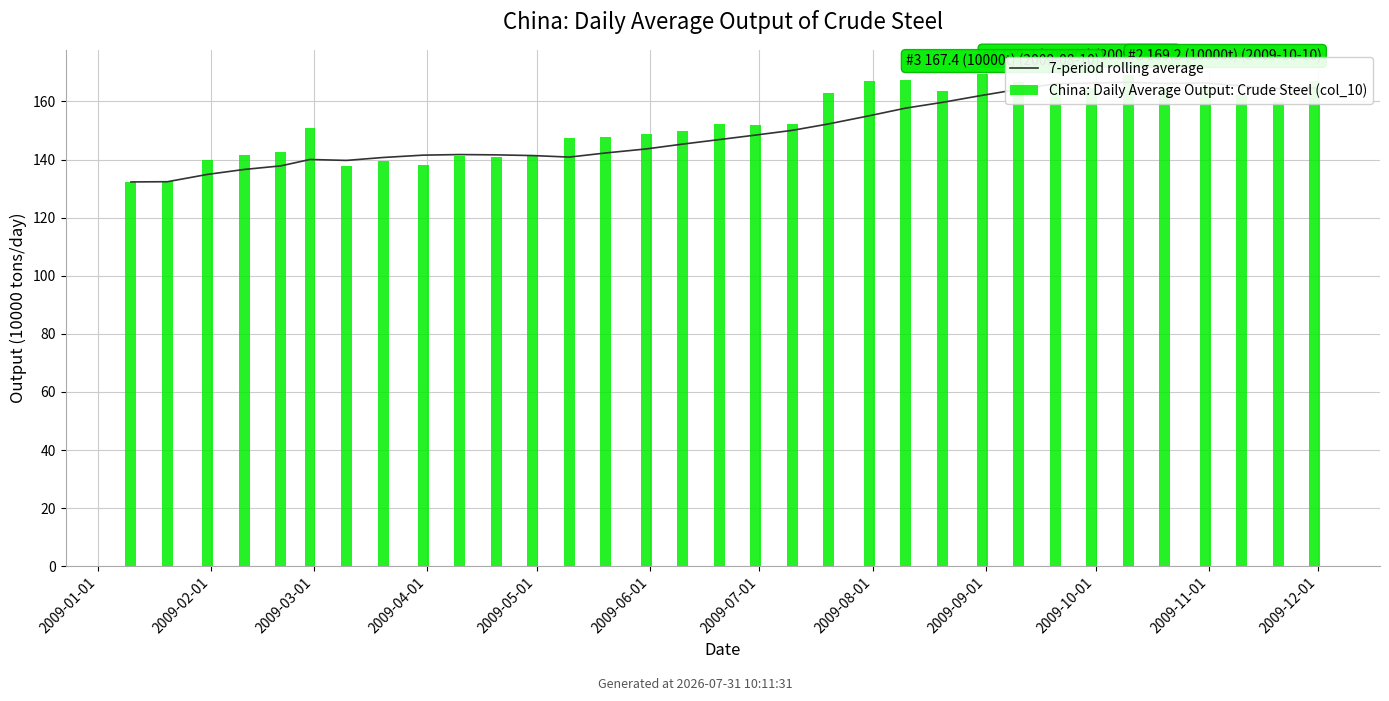

How many data points in 7-period rolling average are above 146?

17